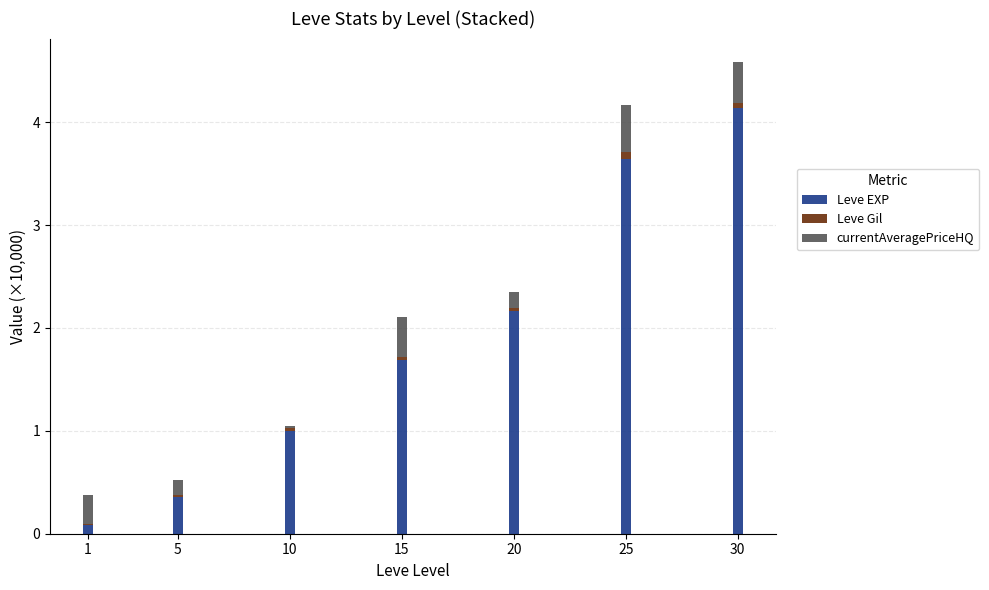

What is the highest value of the Leve EXP series?

4.1